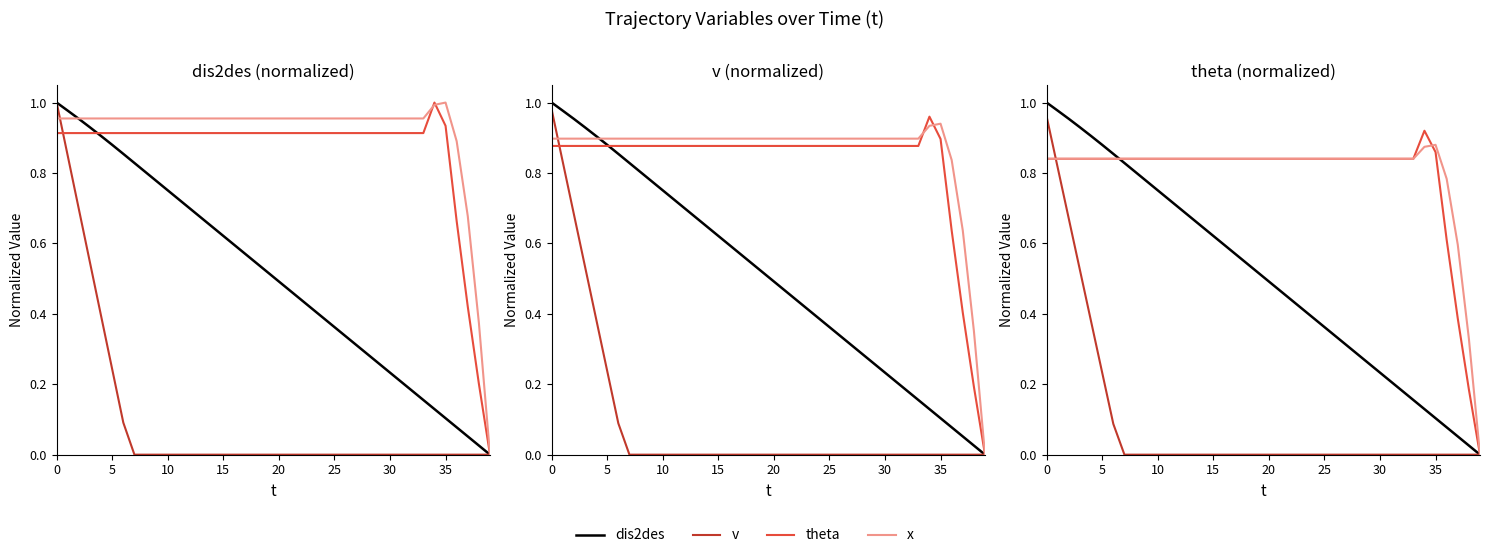

What is the difference between the maximum and minimum values in the x series?

0.9